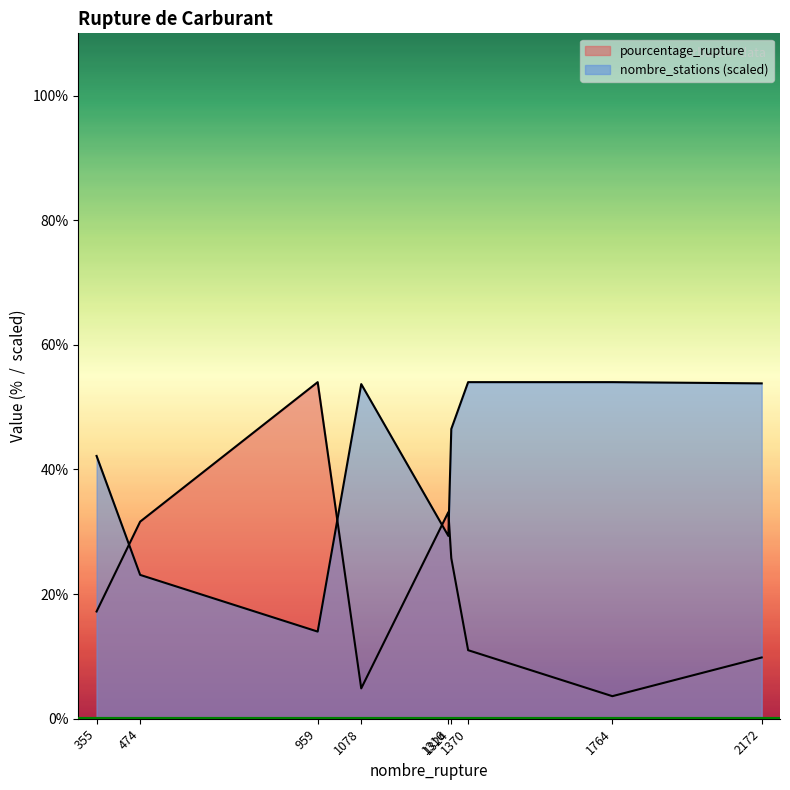

What are all the series names shown in the legend?

pourcentage_rupture, nombre_stations